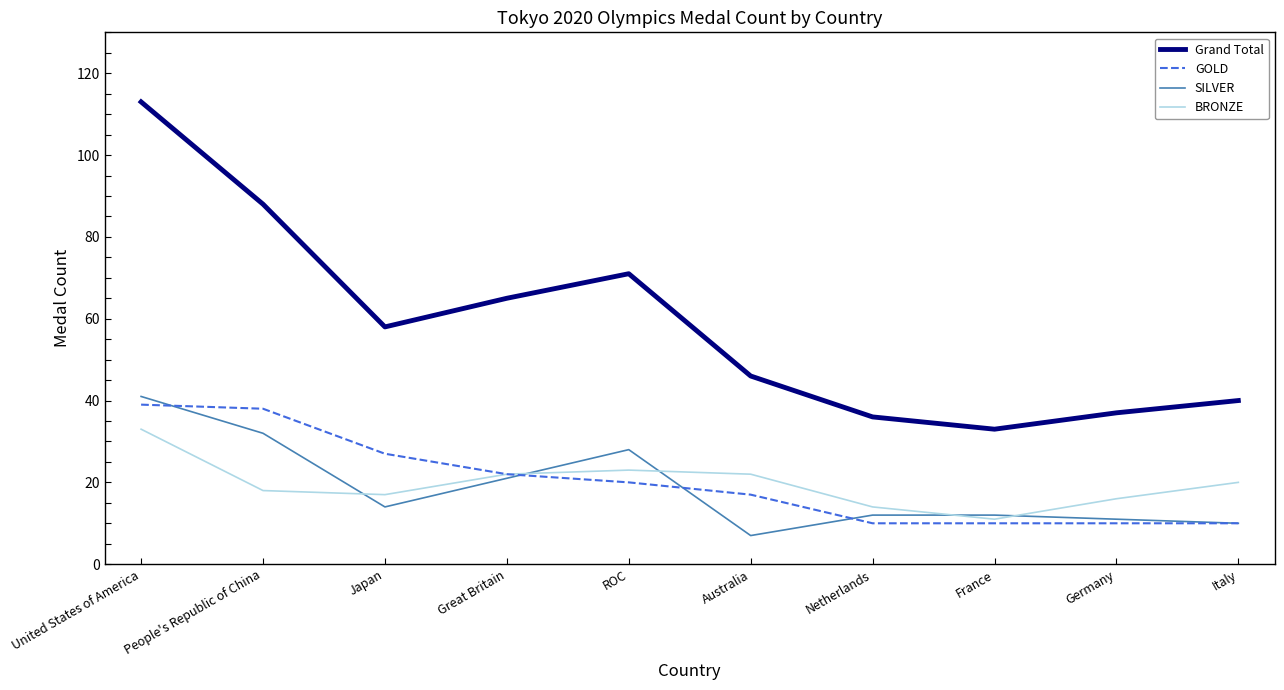

Which series has the largest range (max minus min)?

Grand Total